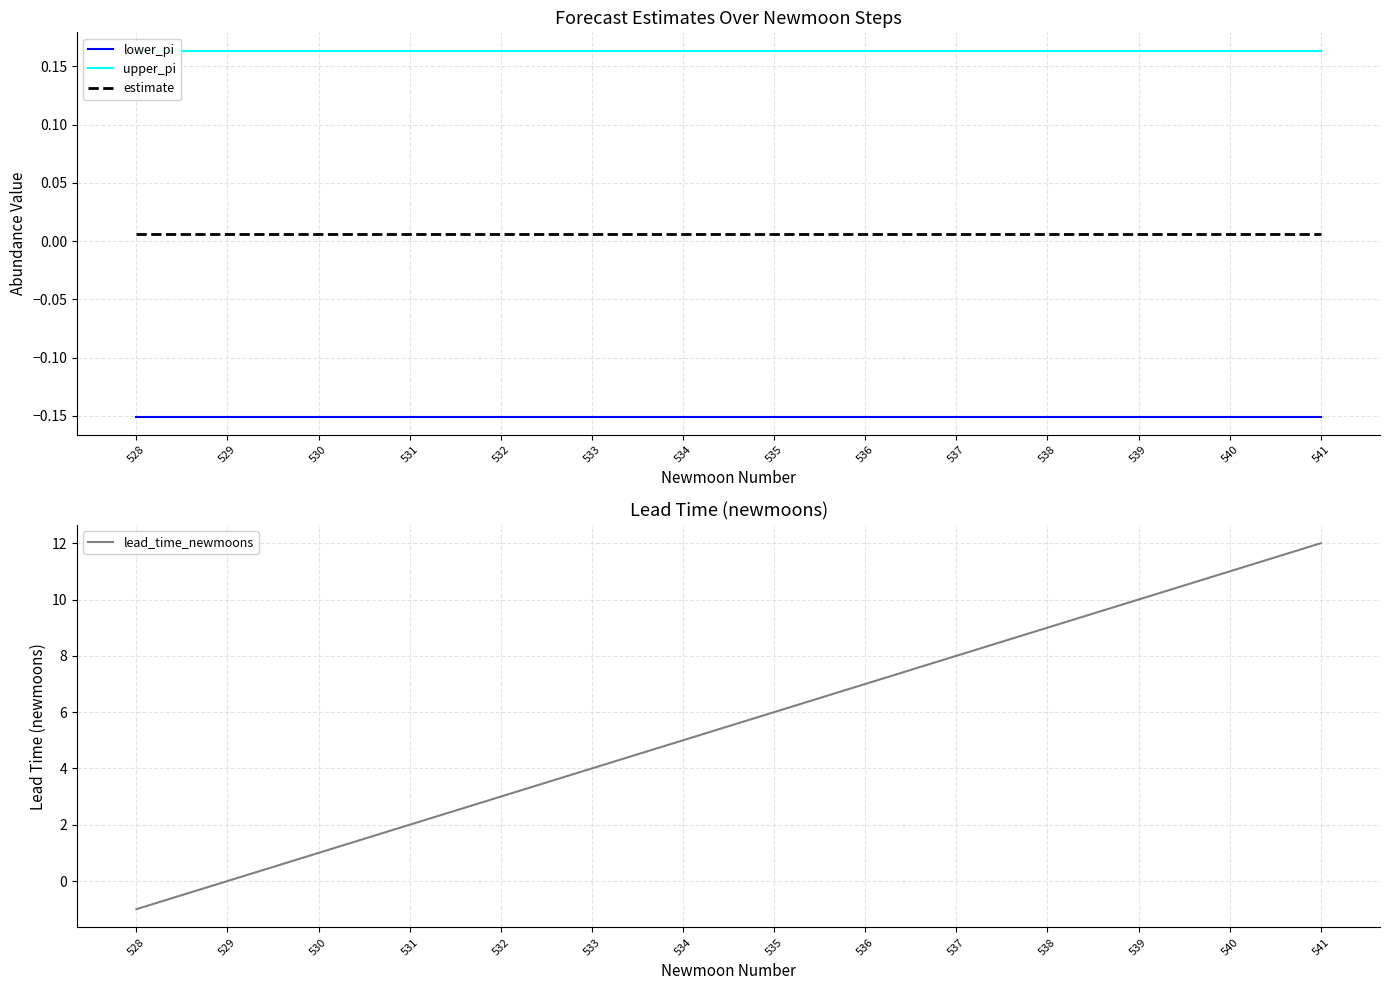

Reading right to left, what are all the values shown in this chart?

lower_pi: 541=-0.2	540=-0.2	539=-0.2	538=-0.2	537=-0.2	536=-0.2	535=-0.2	534=-0.2	533=-0.2	532=-0.2	531=-0.2	530=-0.2	529=-0.2	528=-0.2
upper_pi: 541=0.2	540=0.2	539=0.2	538=0.2	537=0.2	536=0.2	535=0.2	534=0.2	533=0.2	532=0.2	531=0.2	530=0.2	529=0.2	528=0.2
estimate: 541=0.0	540=0.0	539=0.0	538=0.0	537=0.0	536=0.0	535=0.0	534=0.0	533=0.0	532=0.0	531=0.0	530=0.0	529=0.0	528=0.0
lead_time_newmoons: 541=12.0	540=11.0	539=10.0	538=9.0	537=8.0	536=7.0	535=6.0	534=5.0	533=4.0	532=3.0	531=2.0	530=1.0	529=0.0	528=-1.0